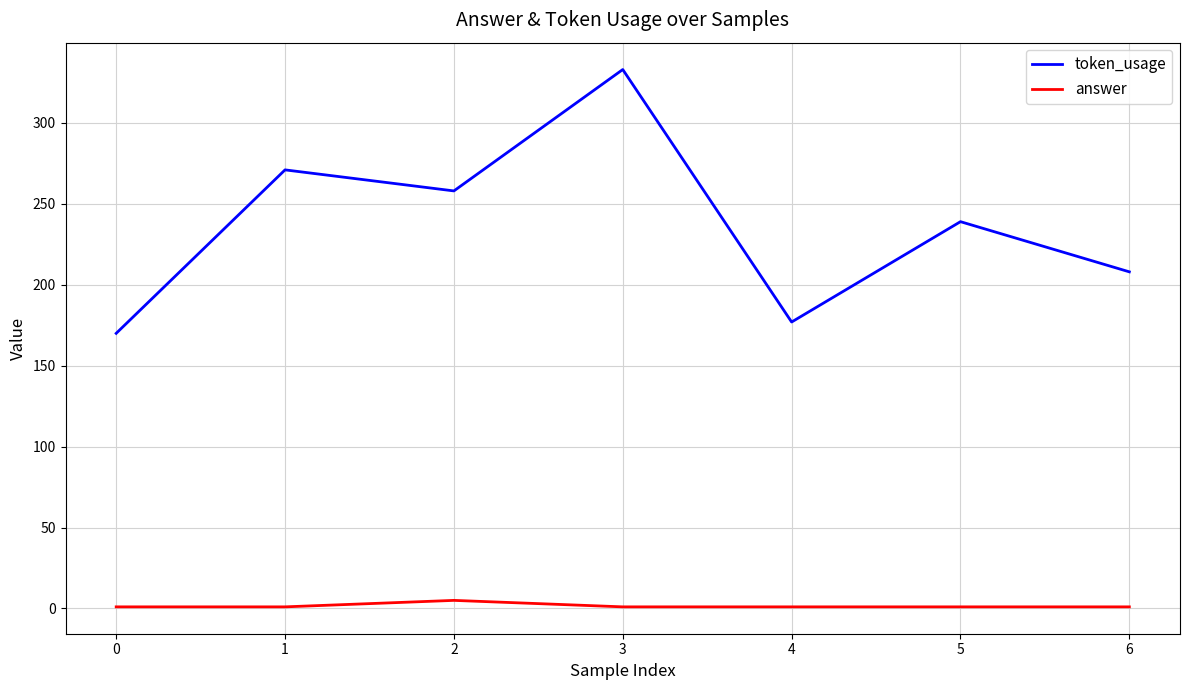

Is this an area chart (filled region under the line)?

No